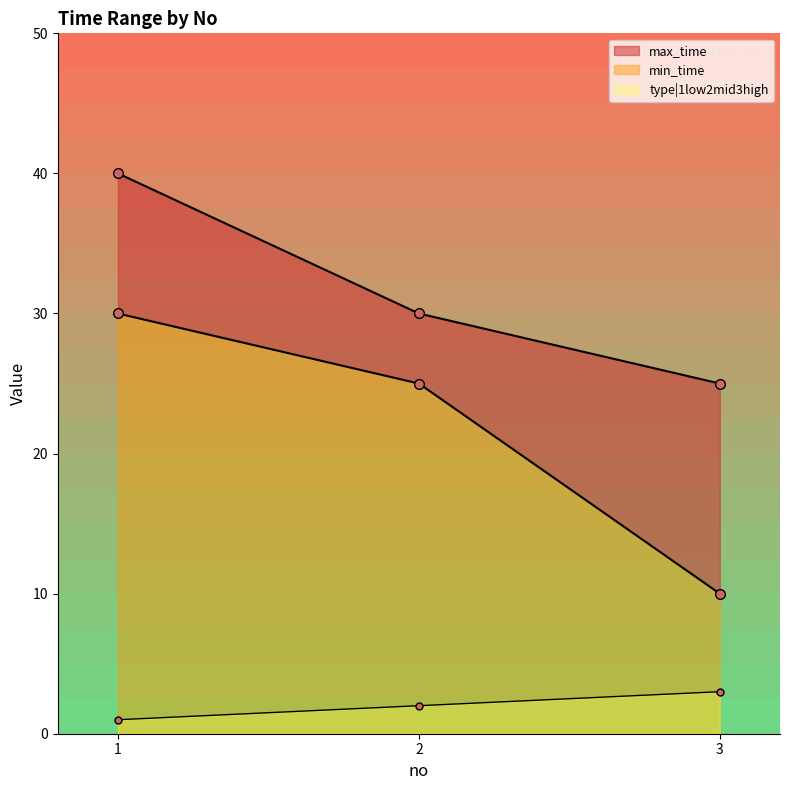

What is the difference between the min_time values at 1 and 3?

20